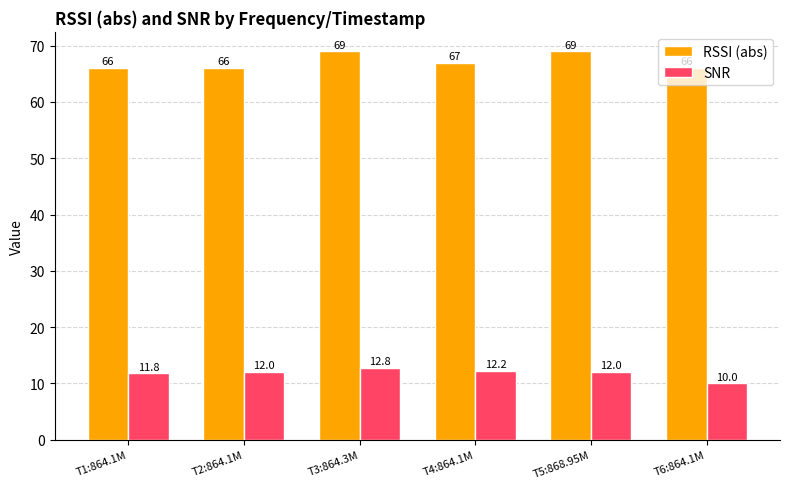

Reading right to left, list all the values displayed in this chart.

RSSI (abs): 66.0	69.0	67.0	69.0	66.0	66.0
SNR: 10.0	12.0	12.2	12.8	12.0	11.8